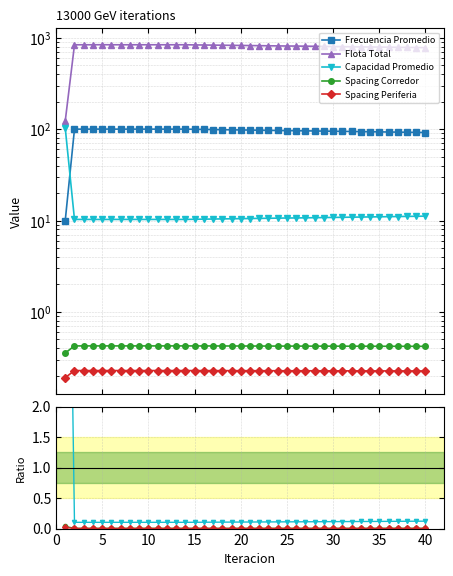

At which category is the sum across all series the highest?

5